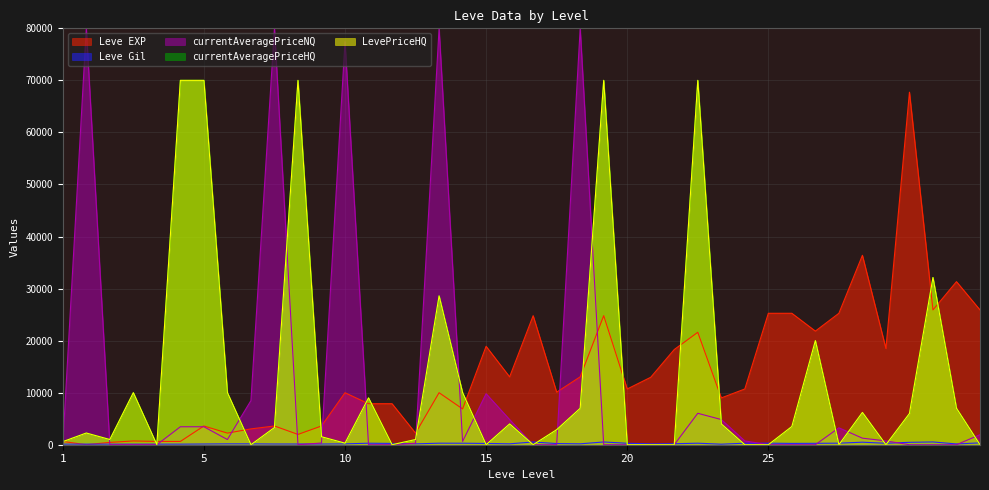

How many values in the currentAveragePriceHQ series exceed 3300?

19